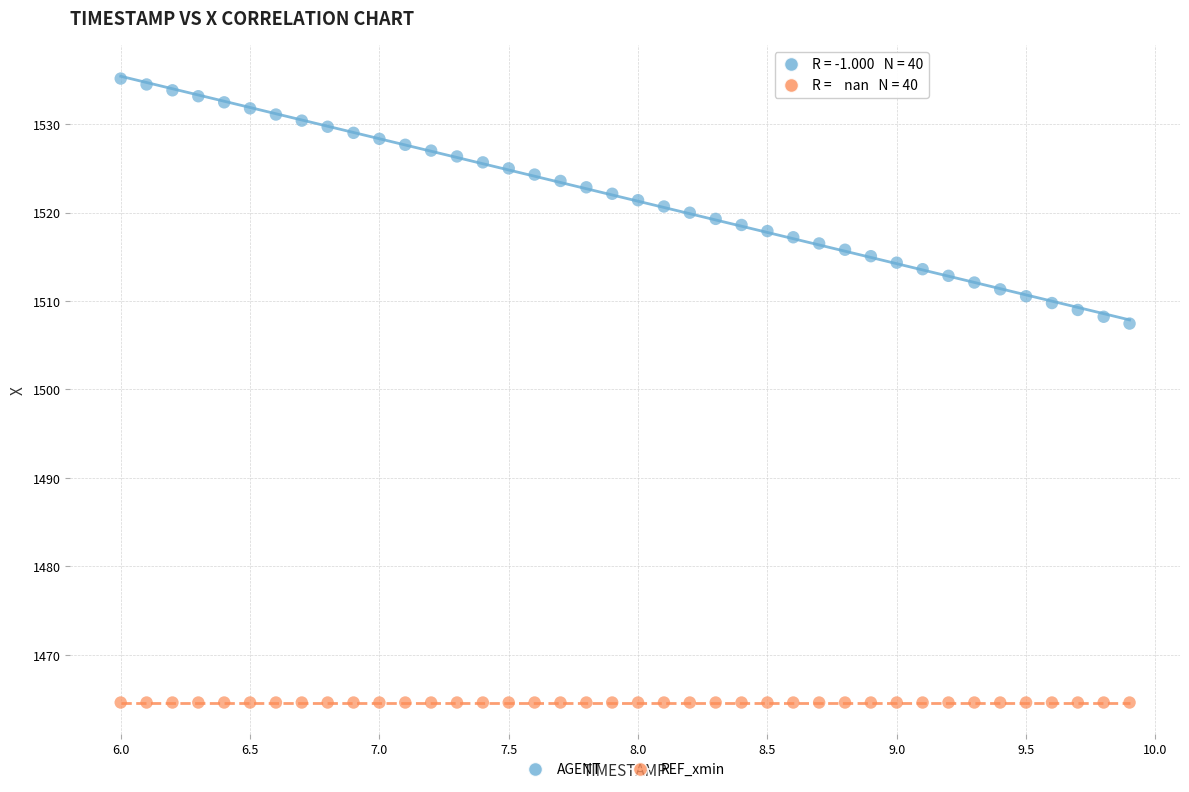

What are all the series names shown in the legend?

AGENT, REF_xmin